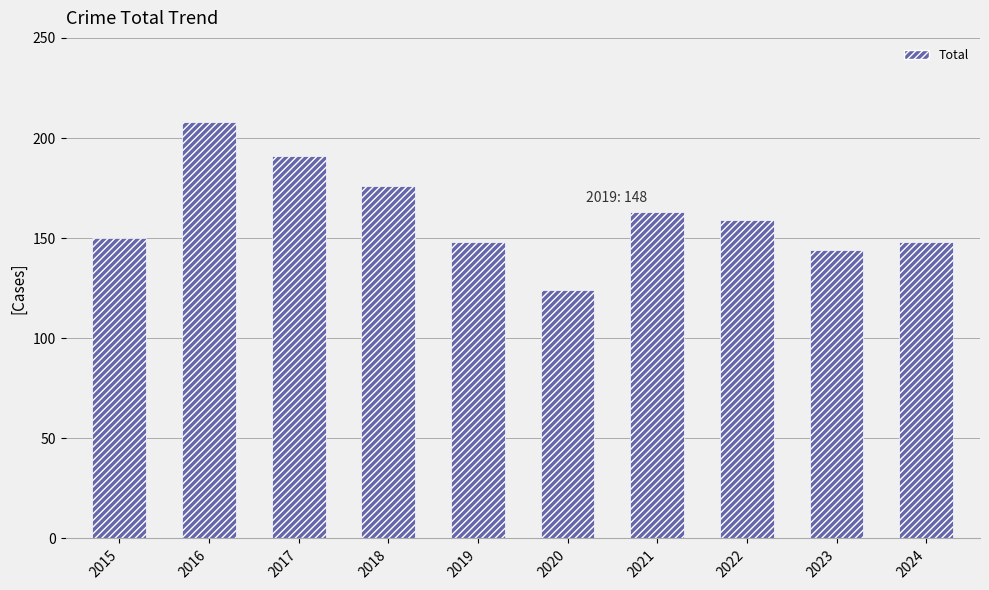

What is the average value?

161